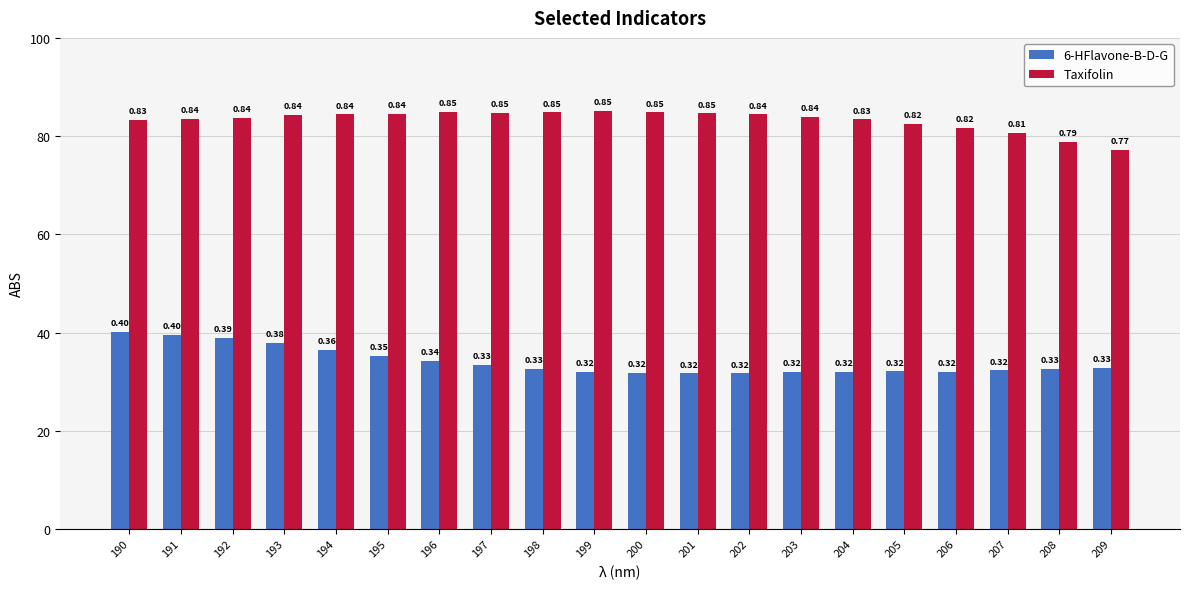

Reading left to right, transcribe all the data shown in this chart.

6-HFlavone-B-D-G: 190=0.4	191=0.4	192=0.4	193=0.4	194=0.4	195=0.4	196=0.3	197=0.3	198=0.3	199=0.3	200=0.3	201=0.3	202=0.3	203=0.3	204=0.3	205=0.3	206=0.3	207=0.3	208=0.3	209=0.3
Taxifolin: 190=0.8	191=0.8	192=0.8	193=0.8	194=0.8	195=0.8	196=0.8	197=0.8	198=0.8	199=0.9	200=0.8	201=0.8	202=0.8	203=0.8	204=0.8	205=0.8	206=0.8	207=0.8	208=0.8	209=0.8